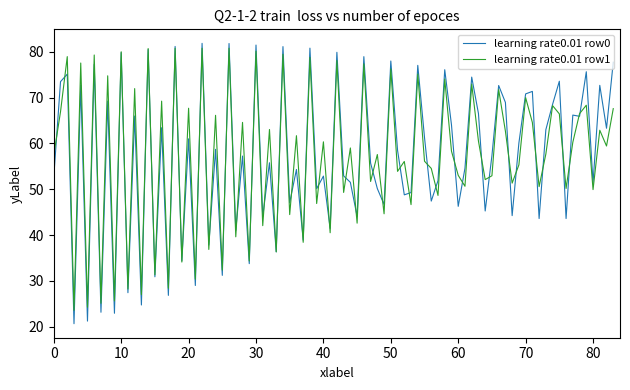

Does the chart have visible grid lines?

No